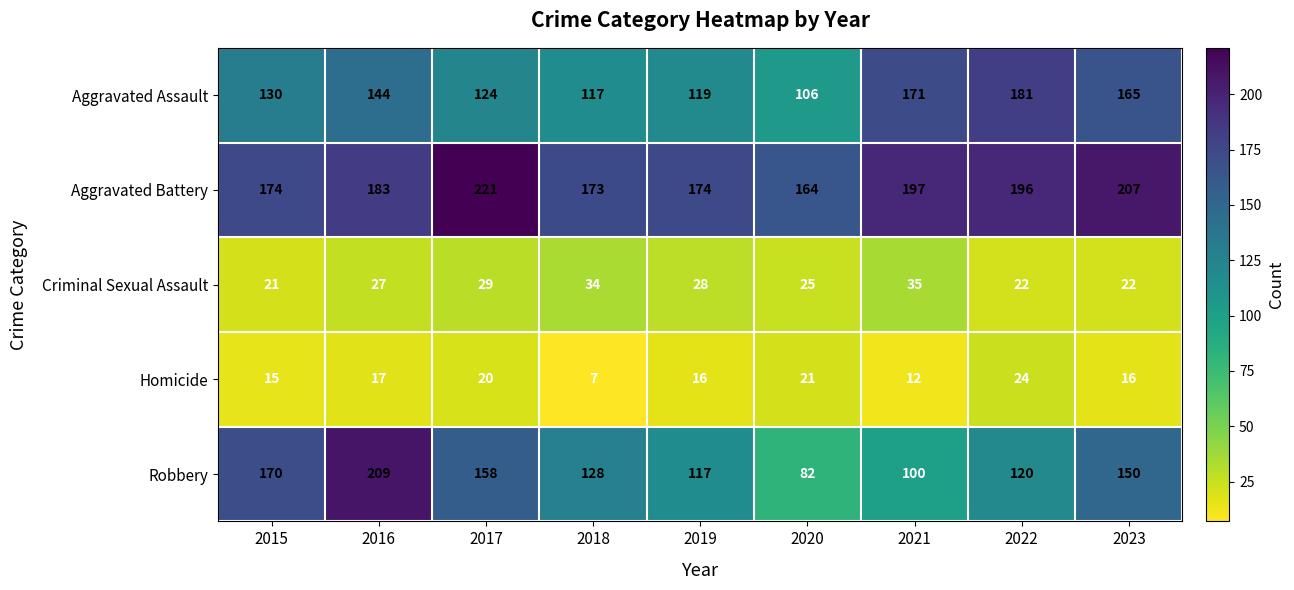

The value of Criminal Sexual Assault at 2018 is 52. True or false?

False